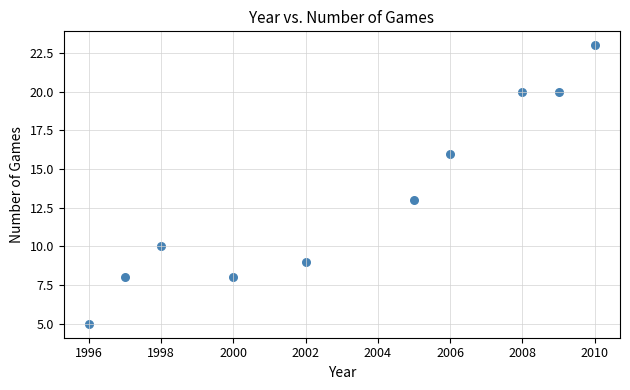

What Y value in the scatter plot is closest to 14?

13